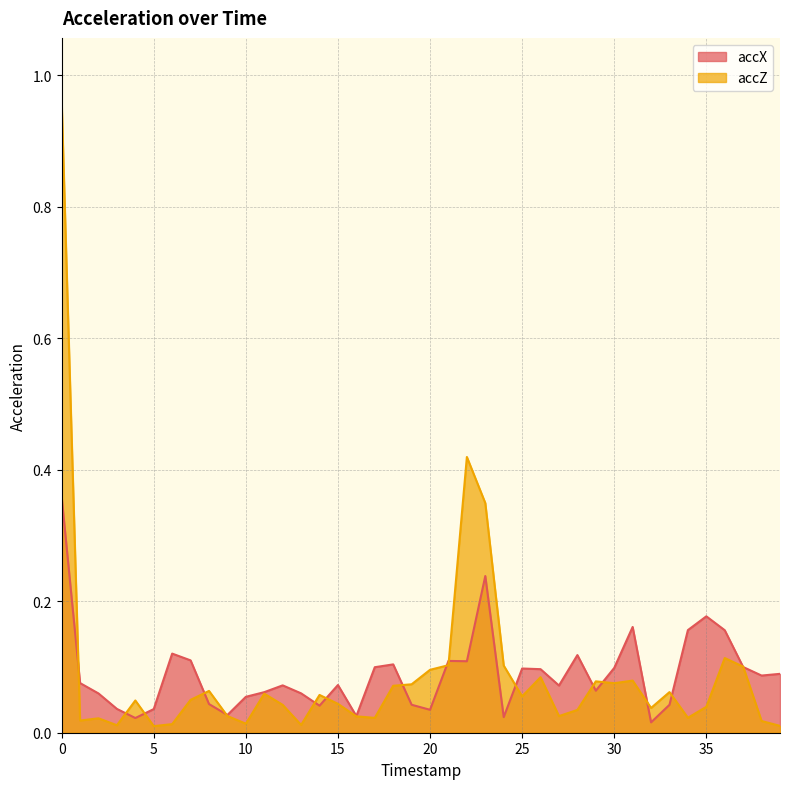

List the series in order of their peak value, highest first.

accZ, accX